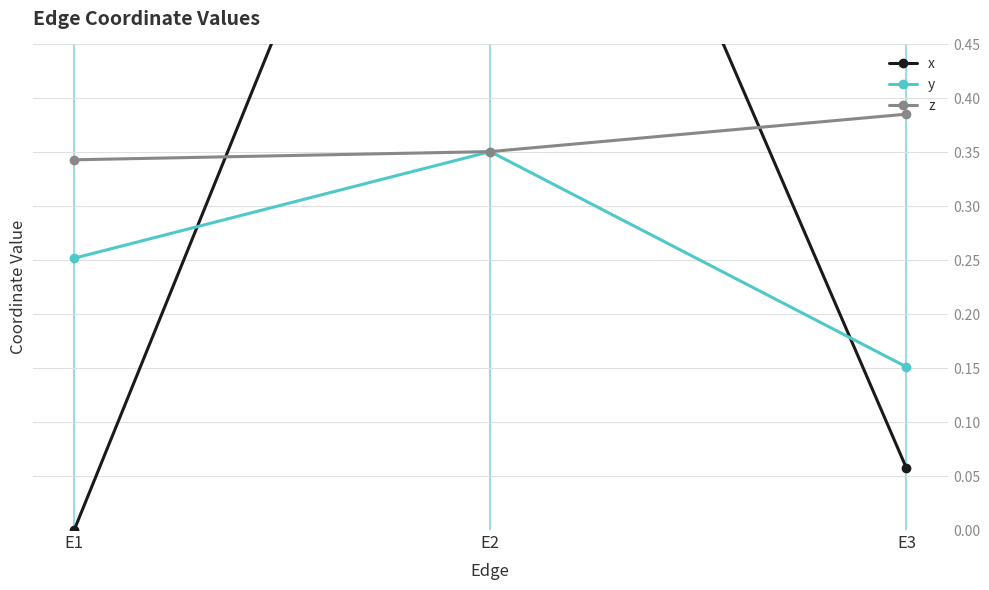

At which label does y reach its peak?

E2